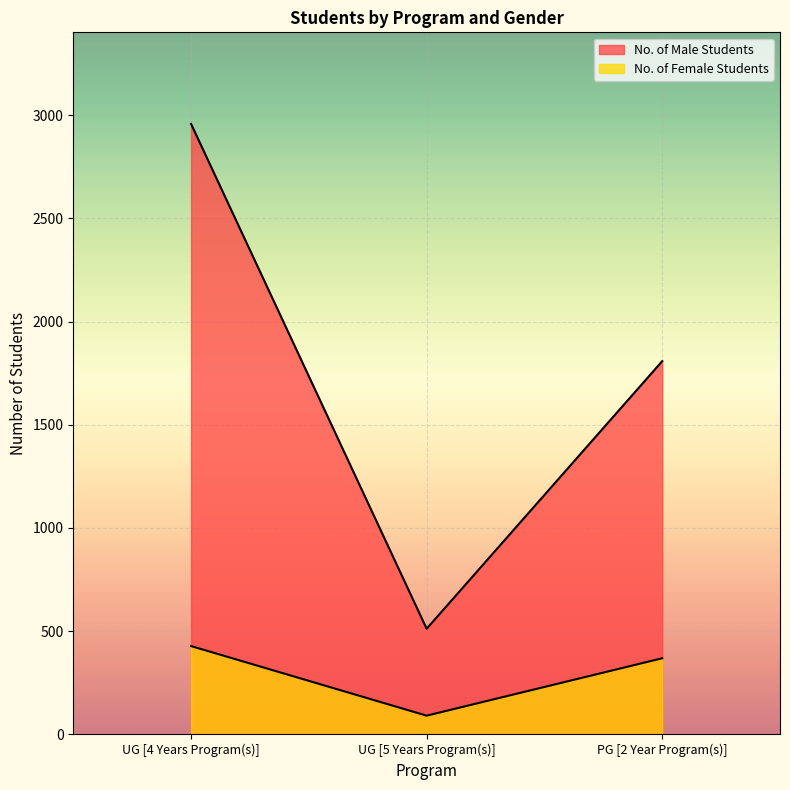

What is the difference between the highest and lowest values at UG [5 Years Program(s)]?

421